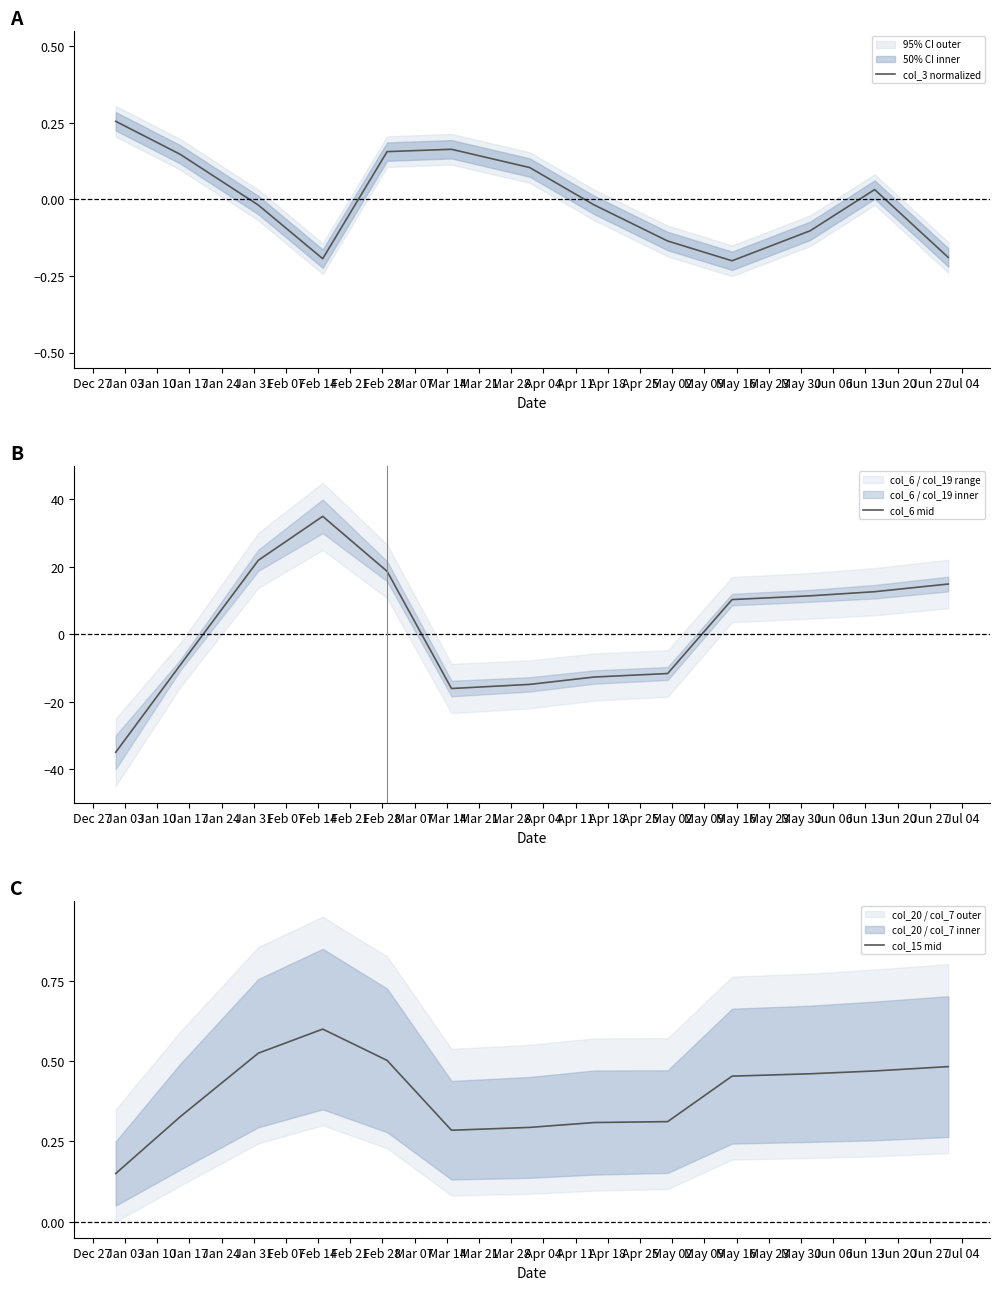

What are all the series names shown in the legend?

col_3 normalized, col_6 mid, col_15 mid